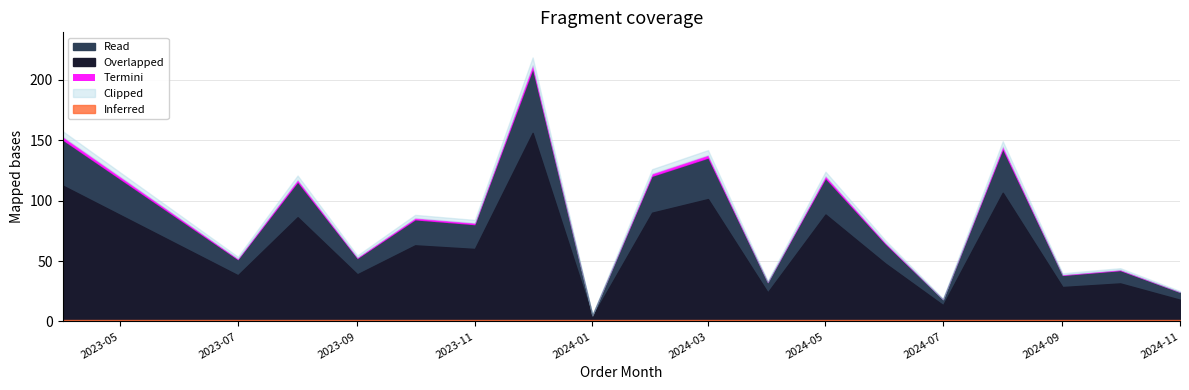

Reading left to right, list all the values displayed in this chart.

150	51	115	52	84	80	208	5	120	135	32	118	64	18	142	38	42	24